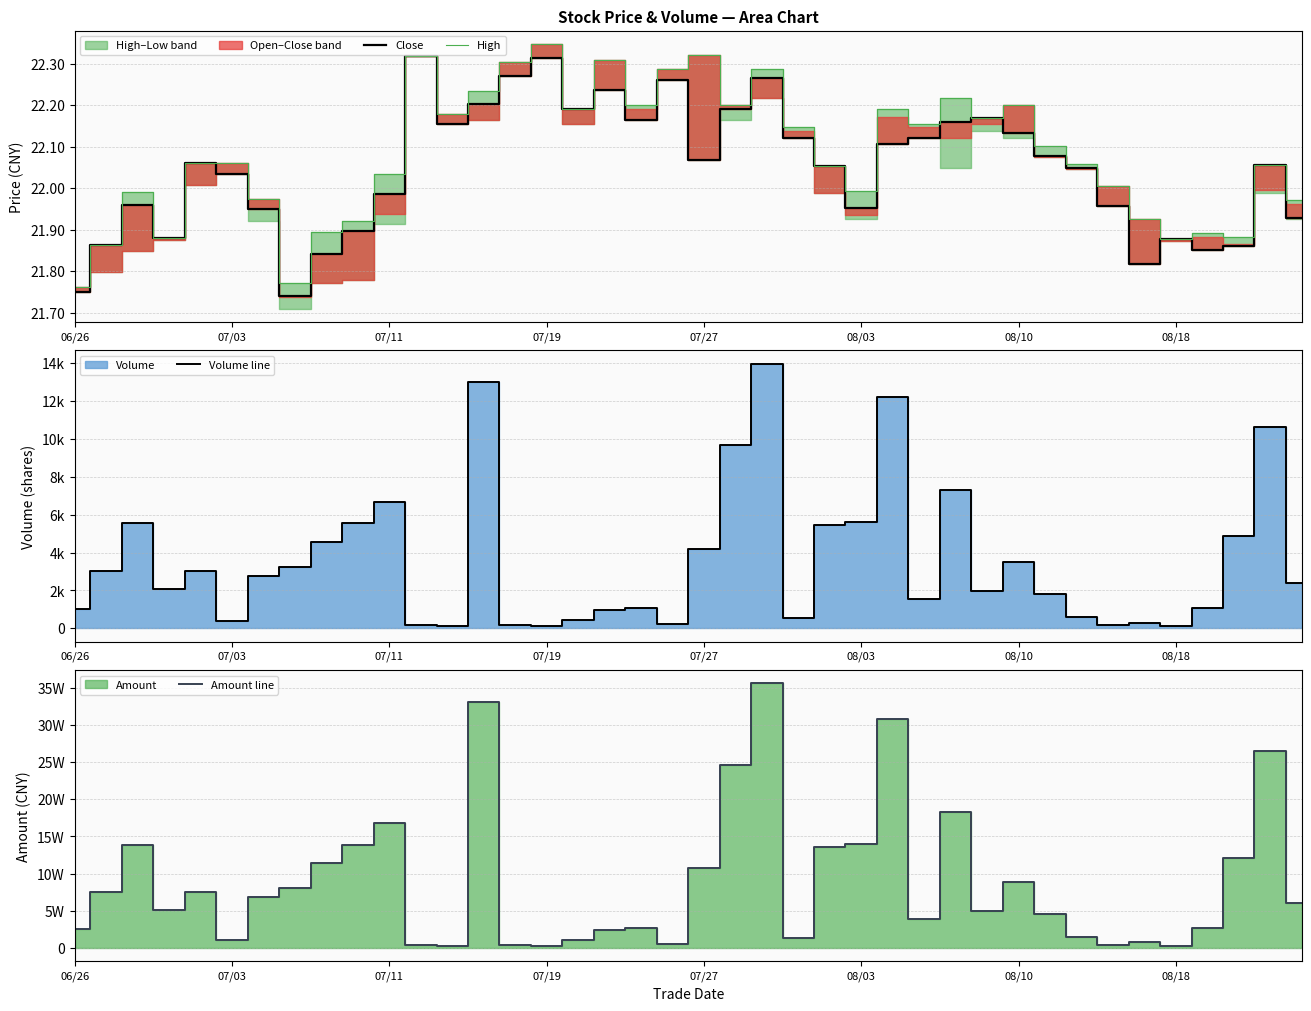

At 23, list the series in order from largest to smallest.

Amount line, Volume line, High, Close